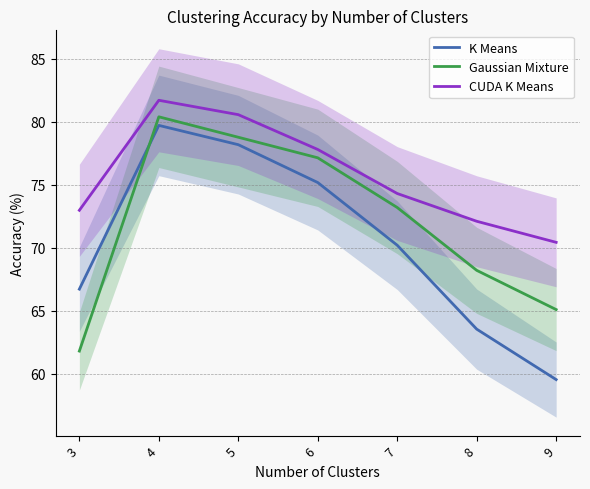

Reading right to left, what are all the values shown in this chart?

K Means: 59.5	63.5	70.2	75.2	78.2	79.7	66.7
Gaussian Mixture: 65.1	68.2	73.2	77.1	78.8	80.4	61.8
CUDA K Means: 70.4	72.1	74.3	77.8	80.5	81.7	73.0